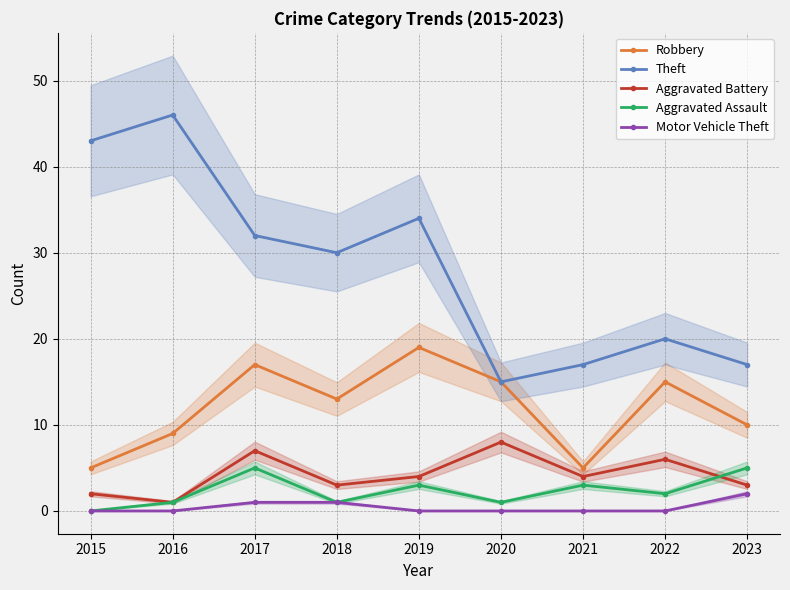

The Robbery series shows 15 at 2022. True or false?

True